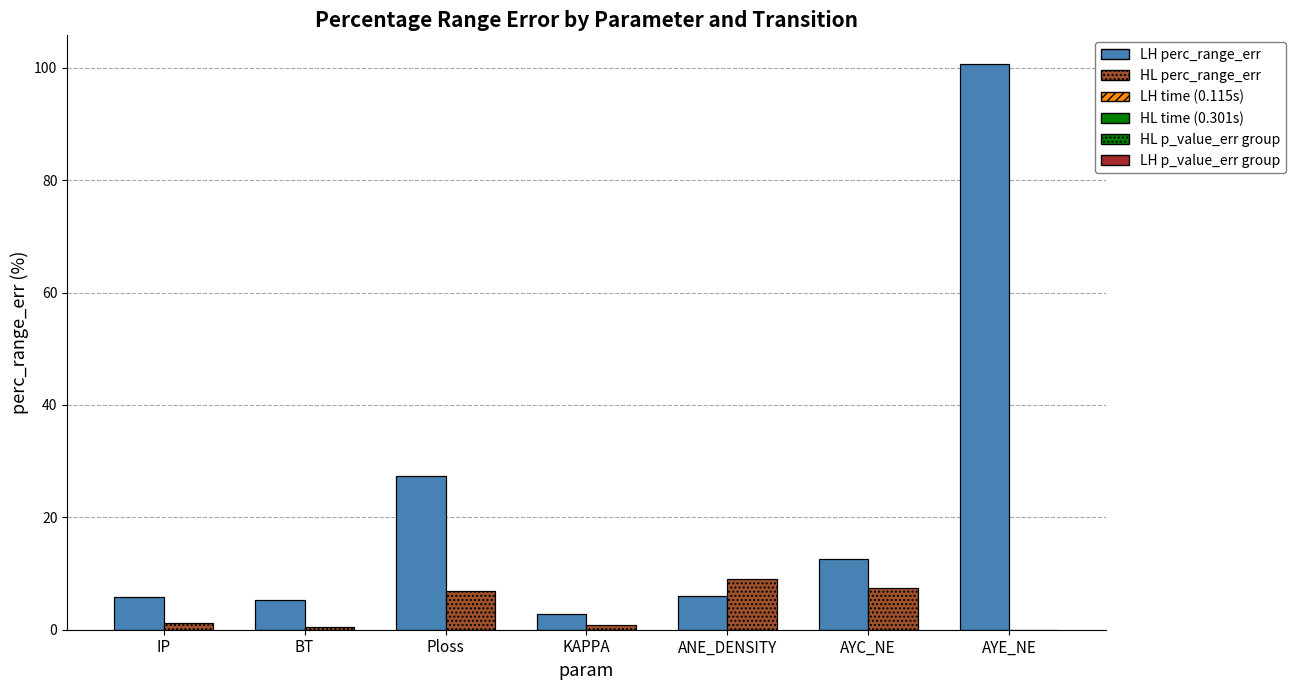

Does the chart contain stacked bars?

No